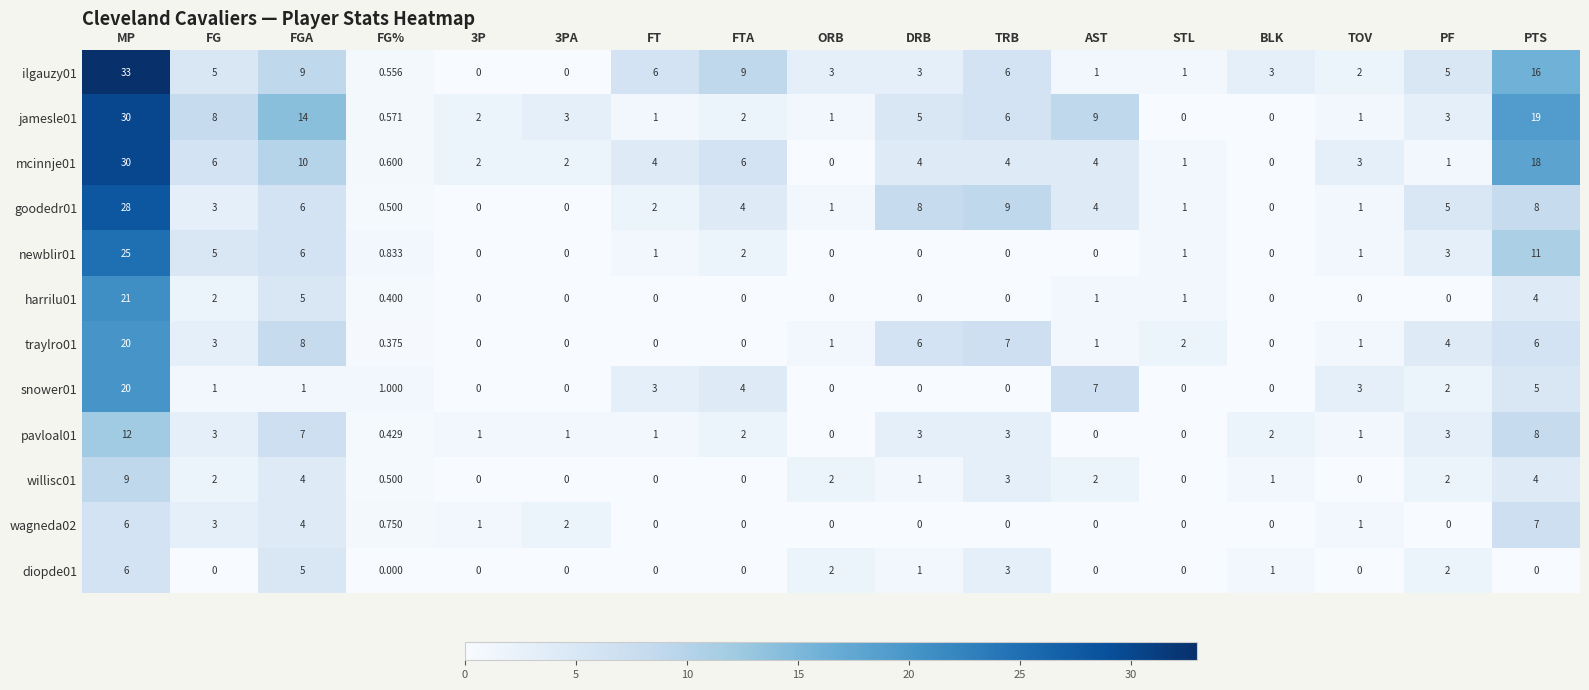

Which category has the highest value in the harrilu01 series?

MP